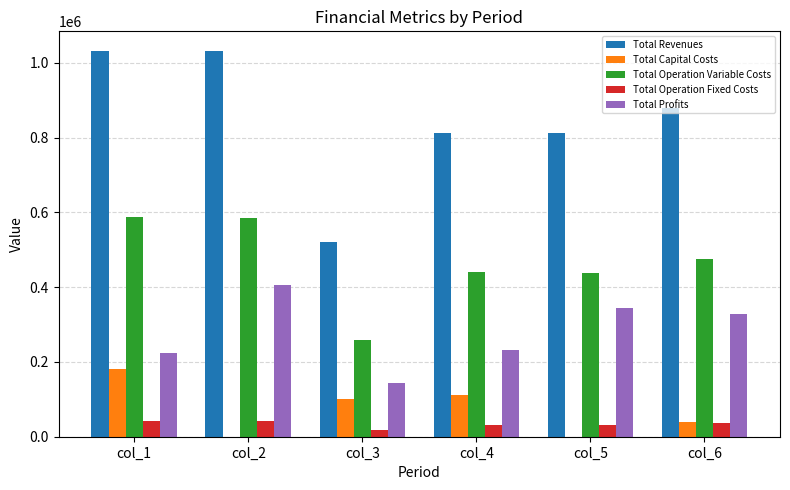

What is the highest value of the Total Operation Variable Costs series?

586615.4